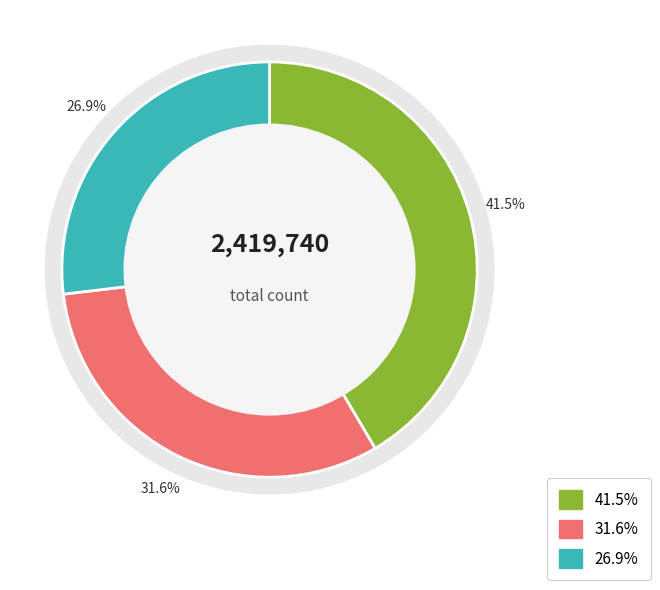

Do 临江仙 其一 合江放舟 and 瑞鹧鸪 其一 合虞美人调和侄阿莲 together represent more than half of the pie?

Yes